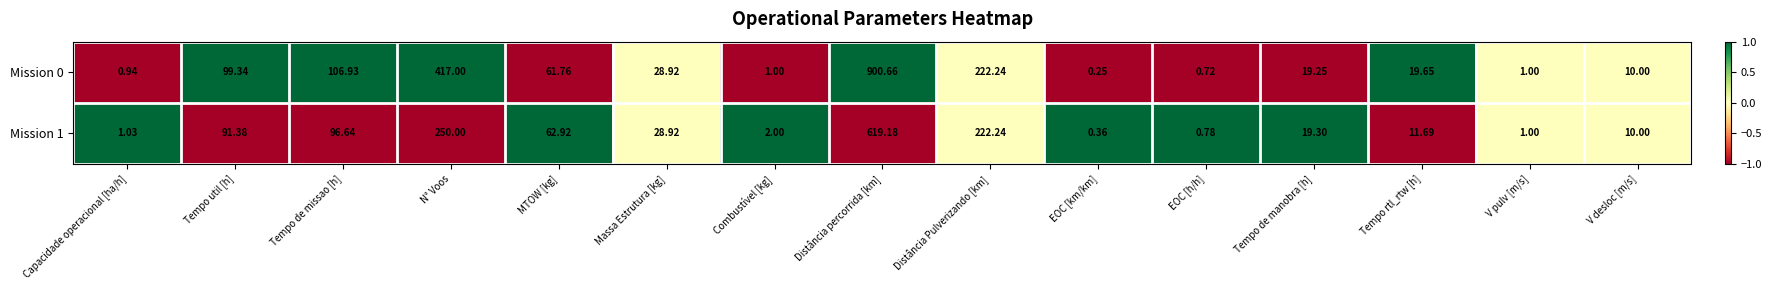

How many values in the Mission 0 series are below 19?

6